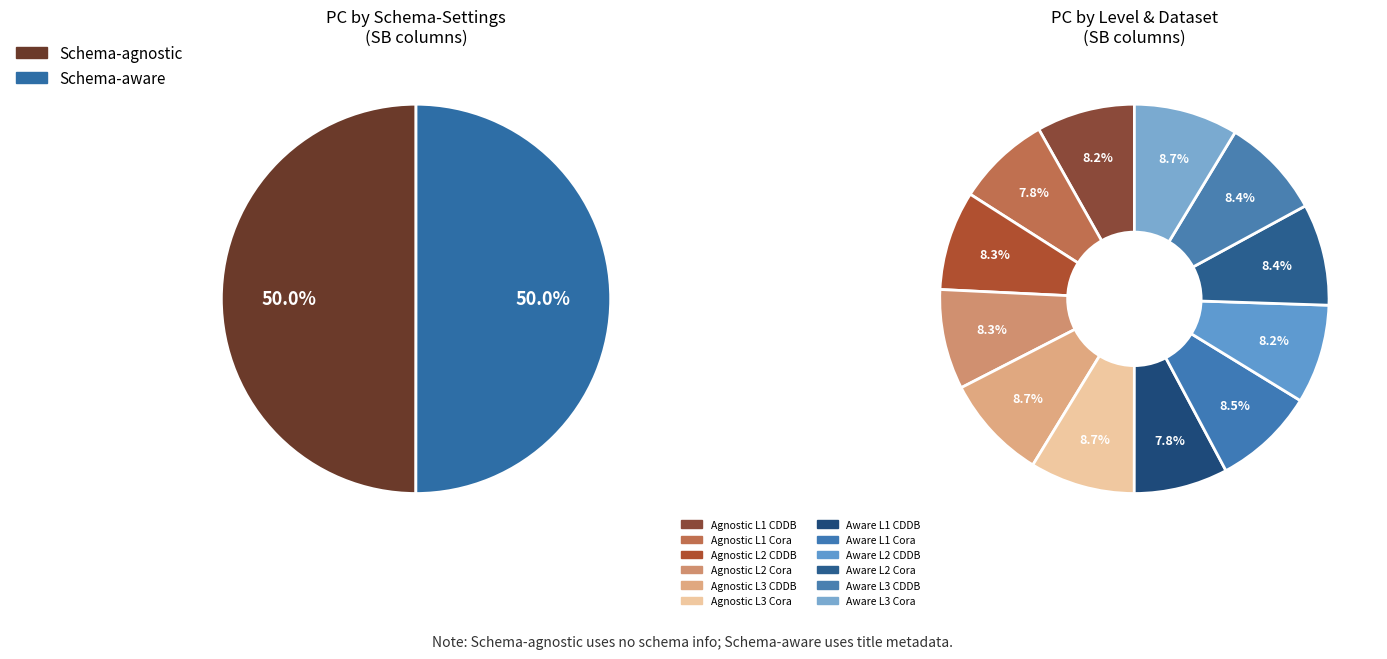

Count the number of slices in the pie.

12